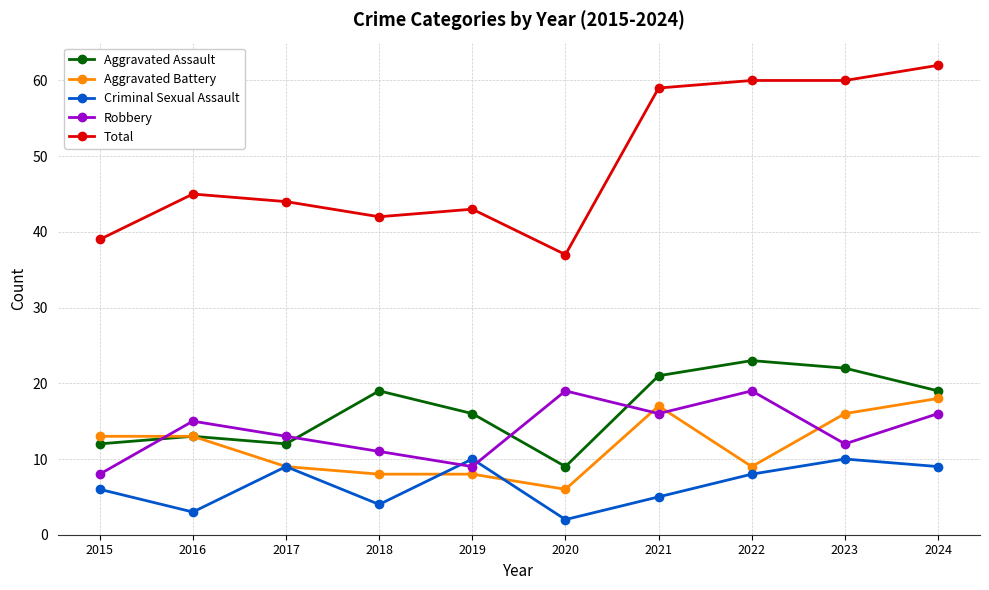

How many interior local peaks does the Robbery series have?

3